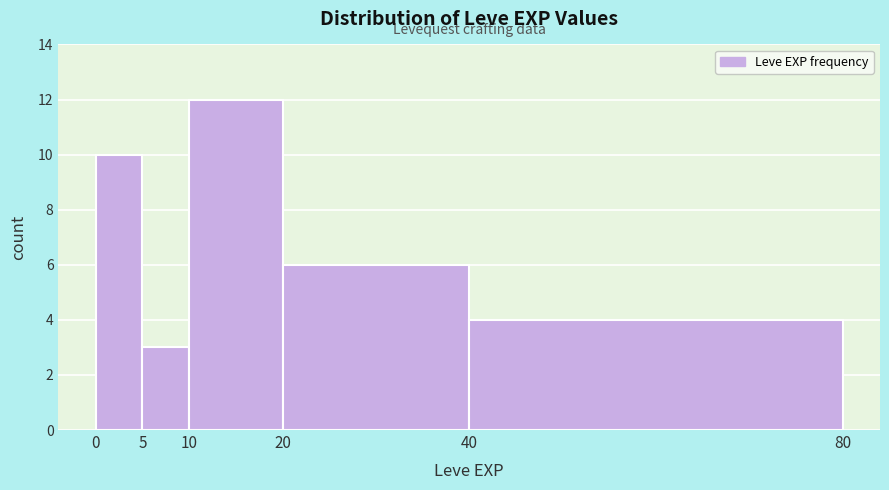

How tall is the bar that spans 10 to 20 on the x-axis? The values are not printed on the chart, so give them approximately, as read against the axis.

12